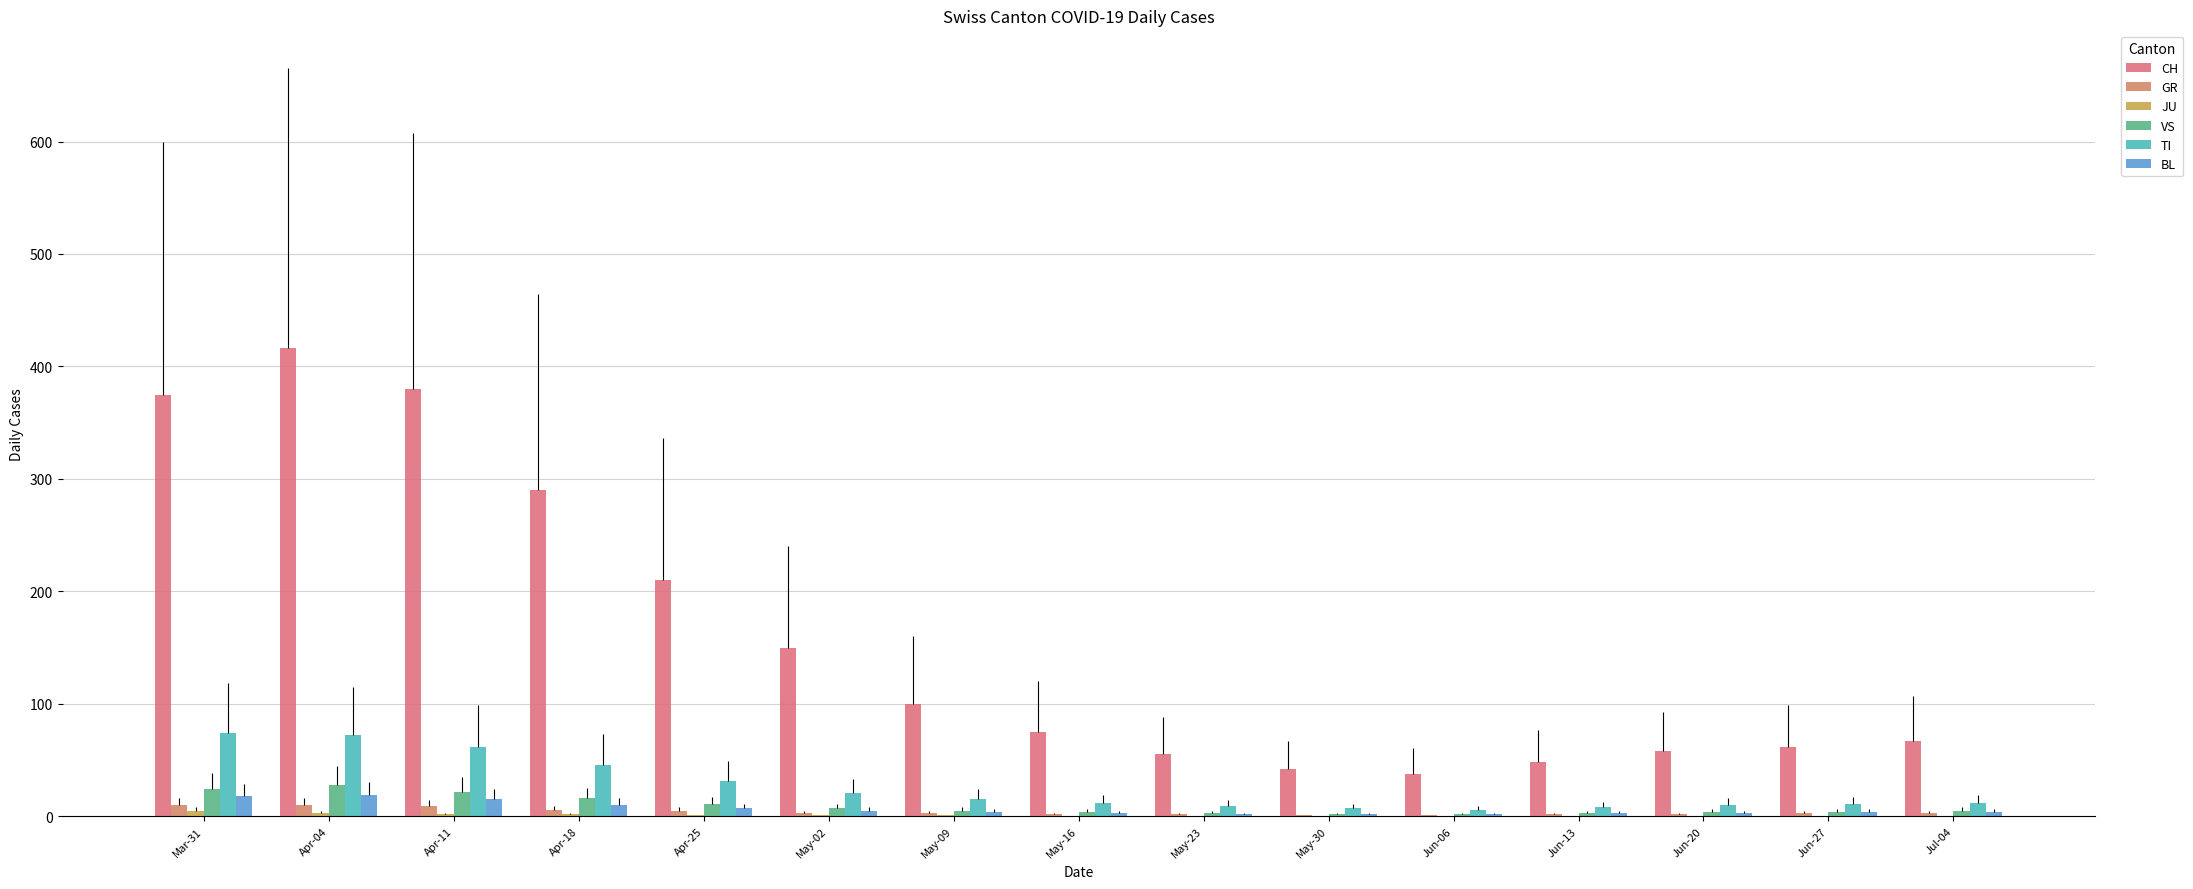

Reading right to left, what are all the values shown in this chart?

CH: Jul-04=67	Jun-27=62	Jun-20=58	Jun-13=48	Jun-06=38	May-30=42	May-23=55	May-16=75	May-09=100	May-02=150	Apr-25=210	Apr-18=290	Apr-11=380	Apr-04=416	Mar-31=375
GR: Jul-04=3	Jun-27=3	Jun-20=2	Jun-13=2	Jun-06=1	May-30=1	May-23=2	May-16=2	May-09=3	May-02=3	Apr-25=5	Apr-18=6	Apr-11=9	Apr-04=10	Mar-31=10
JU: Jul-04=0	Jun-27=0	Jun-20=0	Jun-13=0	Jun-06=0	May-30=0	May-23=0	May-16=0	May-09=1	May-02=1	Apr-25=1	Apr-18=2	Apr-11=2	Apr-04=3	Mar-31=5
VS: Jul-04=5	Jun-27=4	Jun-20=4	Jun-13=3	Jun-06=2	May-30=2	May-23=3	May-16=4	May-09=5	May-02=7	Apr-25=11	Apr-18=16	Apr-11=22	Apr-04=28	Mar-31=24
TI: Jul-04=12	Jun-27=11	Jun-20=10	Jun-13=8	Jun-06=6	May-30=7	May-23=9	May-16=12	May-09=15	May-02=21	Apr-25=31	Apr-18=46	Apr-11=62	Apr-04=72	Mar-31=74
BL: Jul-04=4	Jun-27=4	Jun-20=3	Jun-13=3	Jun-06=2	May-30=2	May-23=2	May-16=3	May-09=4	May-02=5	Apr-25=7	Apr-18=10	Apr-11=15	Apr-04=19	Mar-31=18